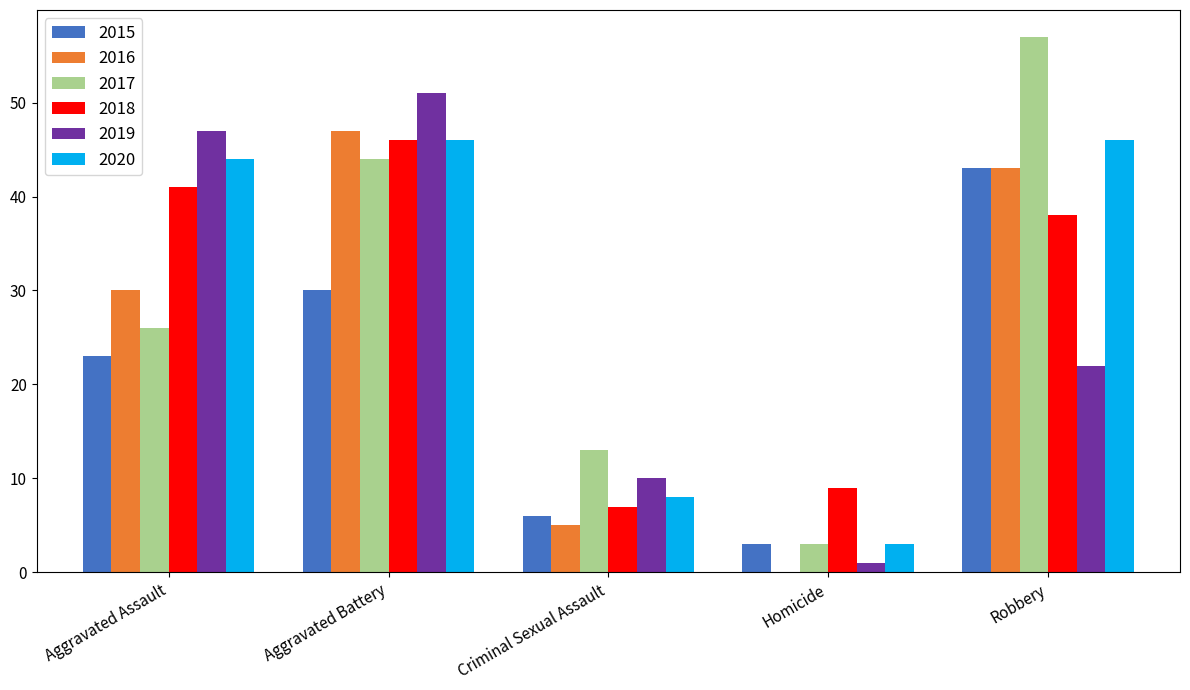

What is the sum of all 2017 values?

143